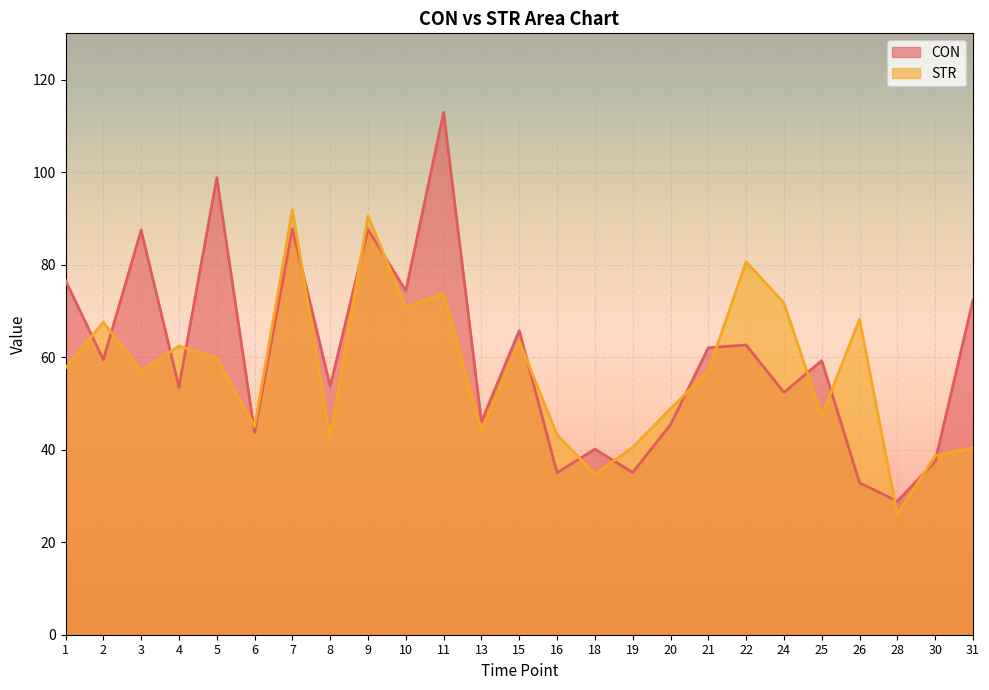

Which series has the largest total across all categories?

CON